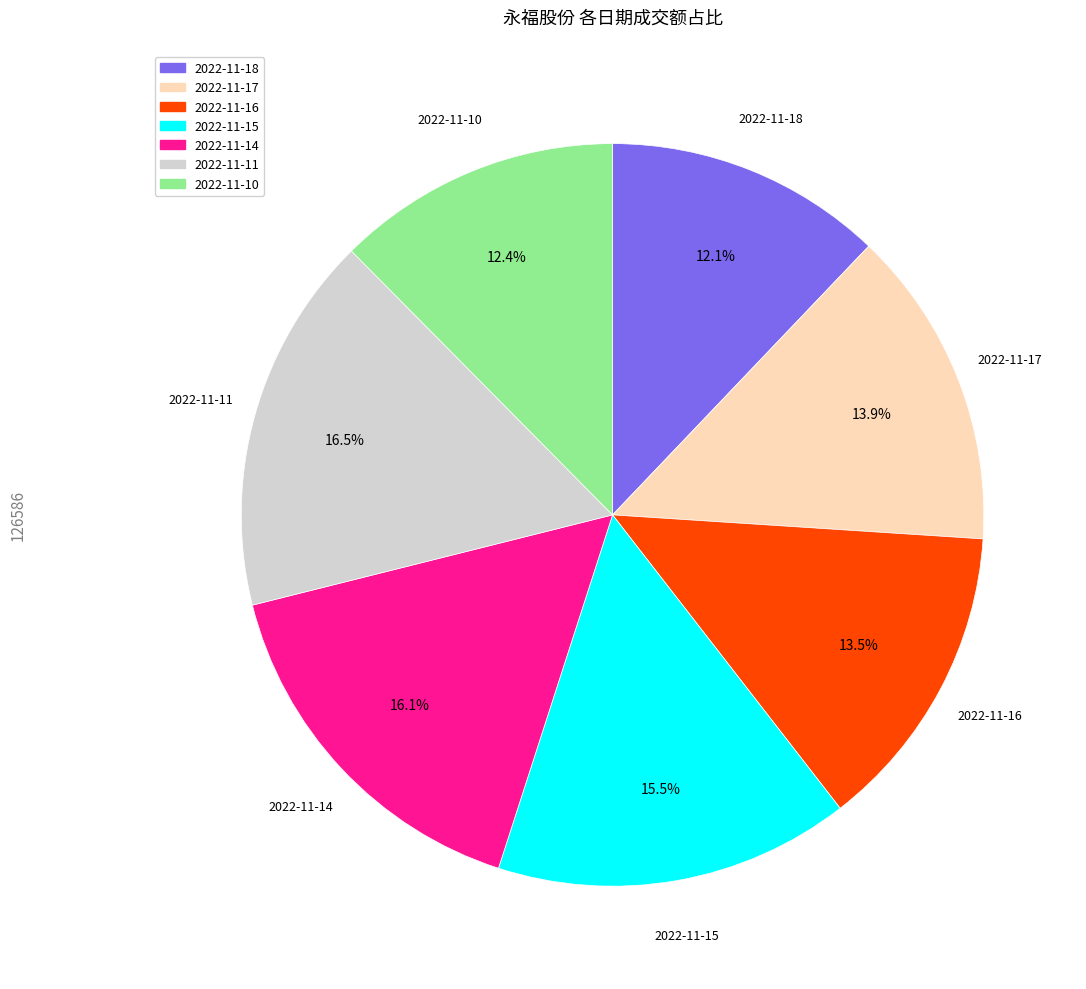

Does any single category account for the majority?

No